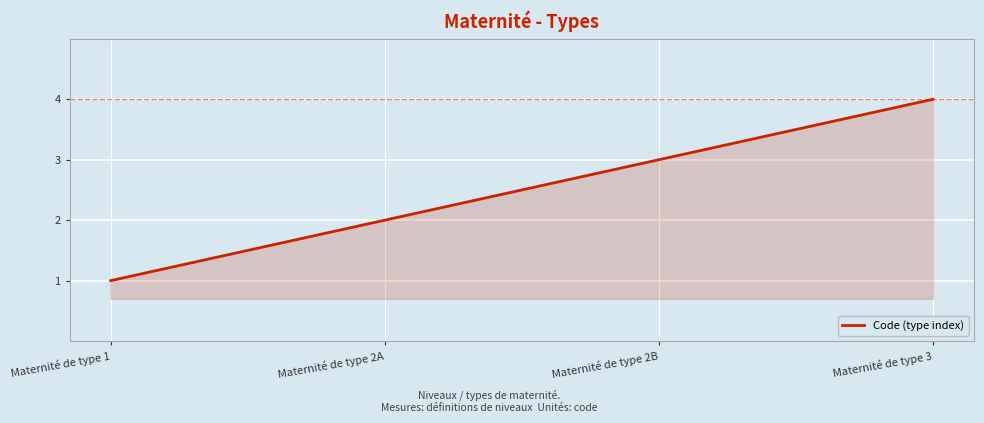

Reading left to right, transcribe all the data shown in this chart.

1	2	3	4